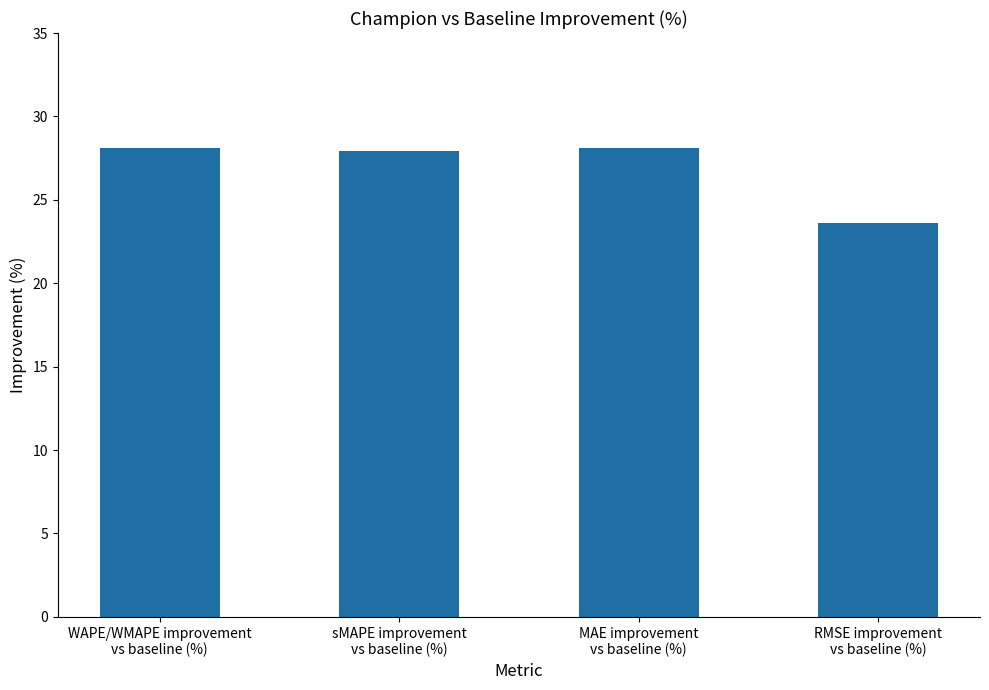

Is it true that the value at MAE improvement
vs baseline (%) is 28.1?

True